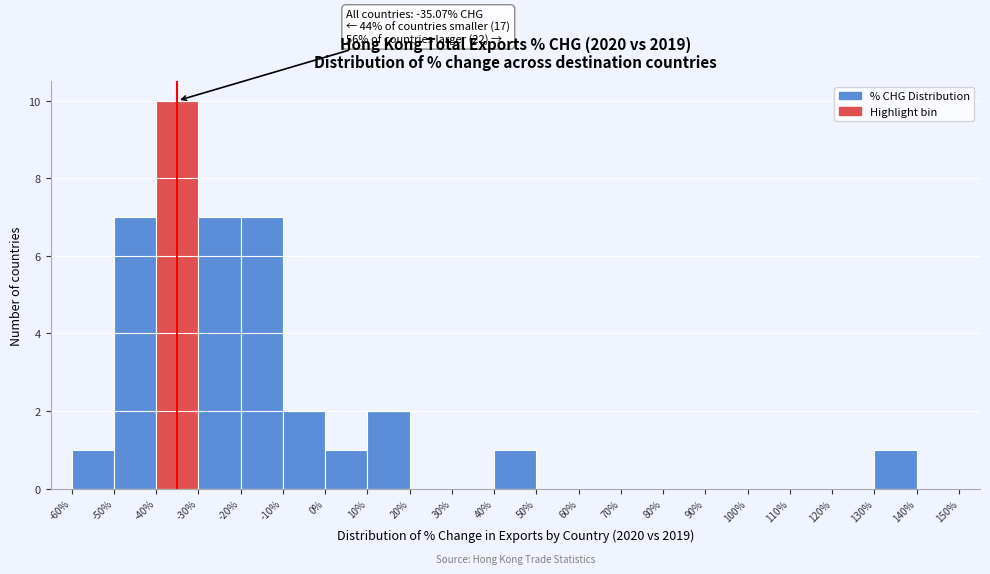

Over which range of the x-axis is the bar tallest?

-40% to -30%